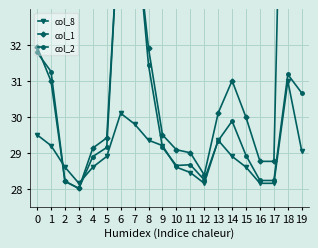

Is this an area chart (filled region under the line)?

No